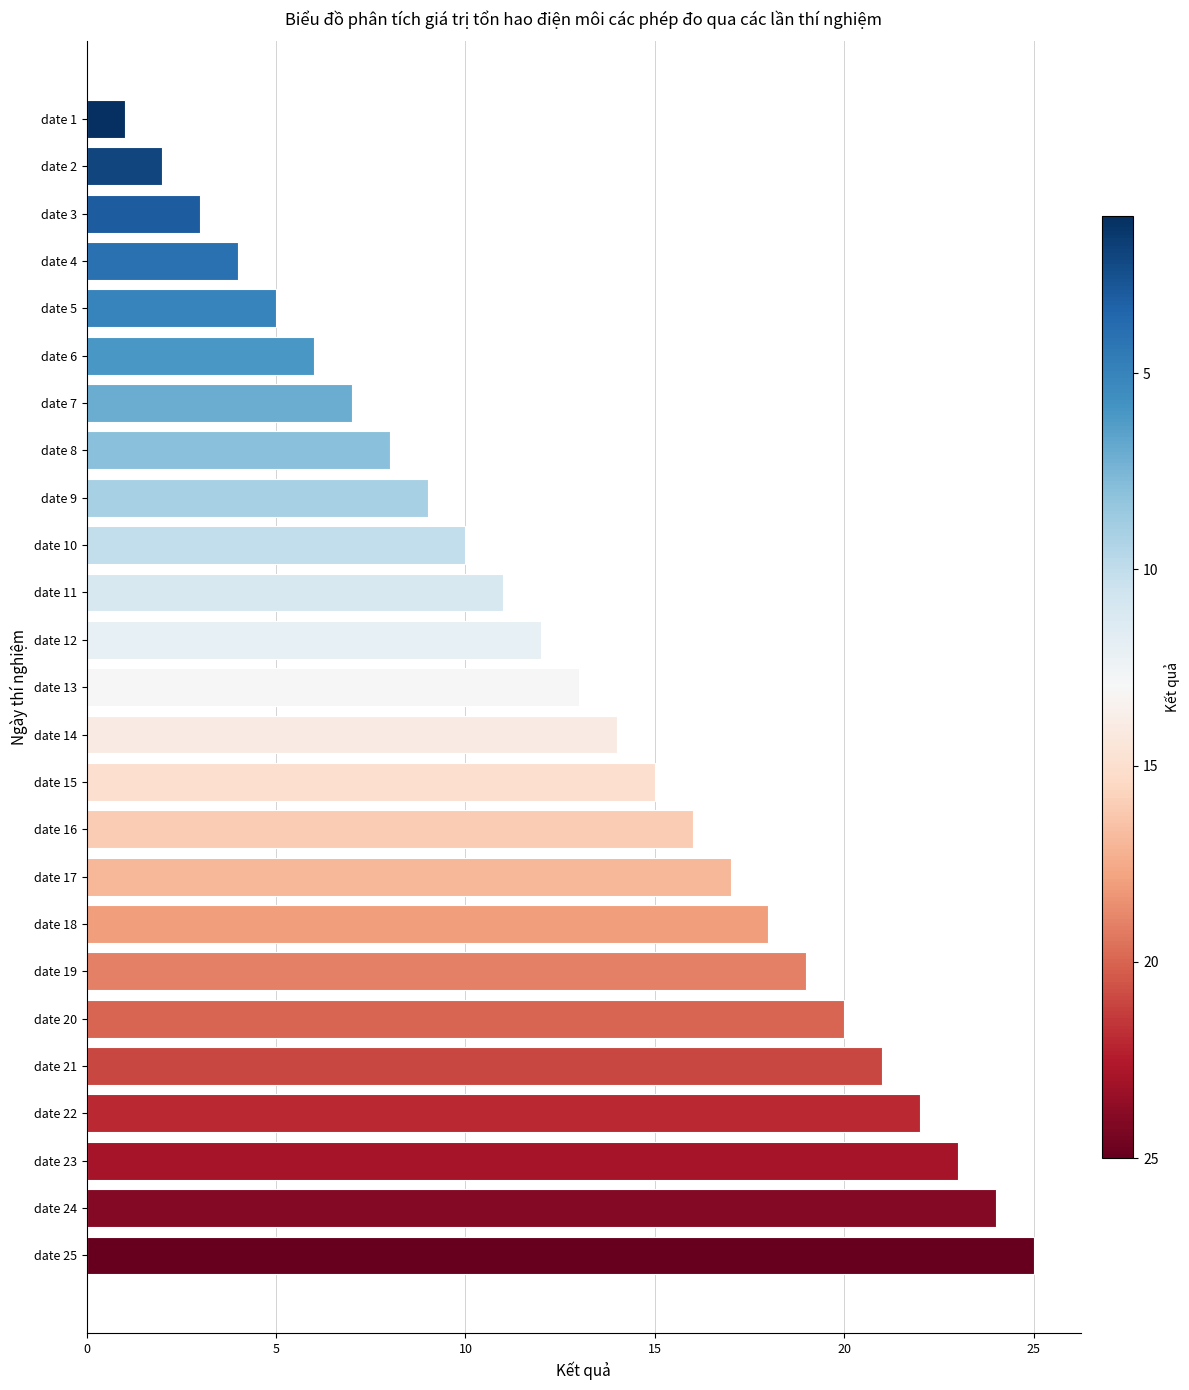

What is the change in value from date 7 to date 13?

+6